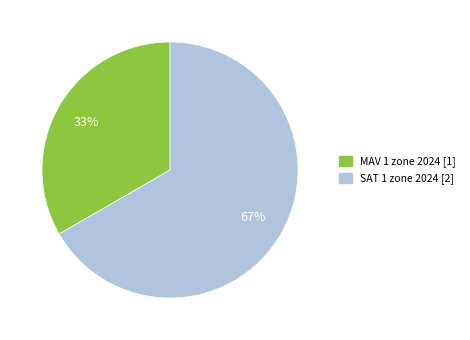

To the nearest percent, what portion does SAT 1 zone 2024 represent?

67%